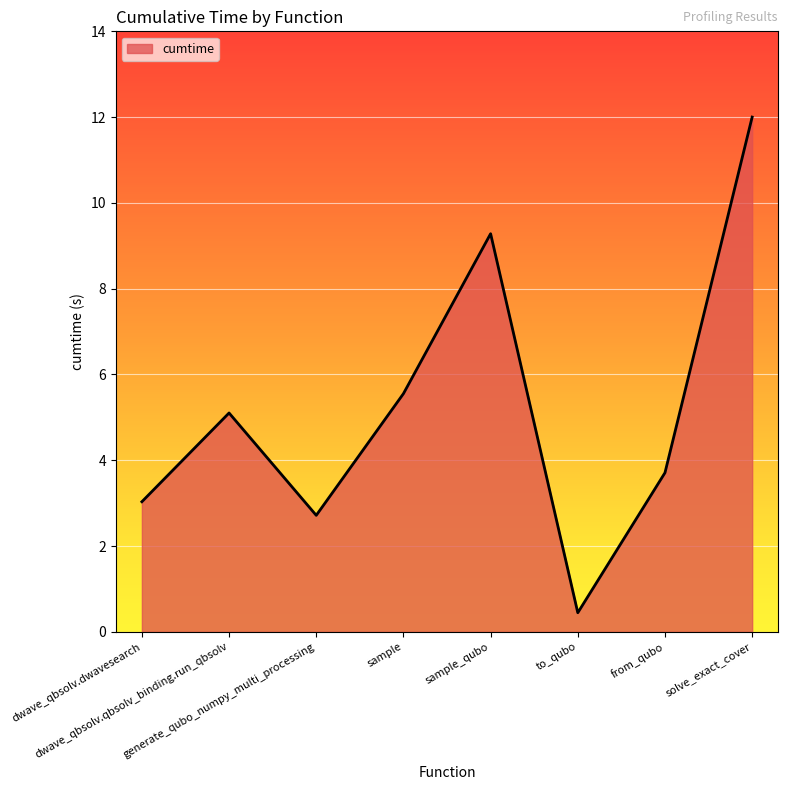

How many values exceed 5?

4